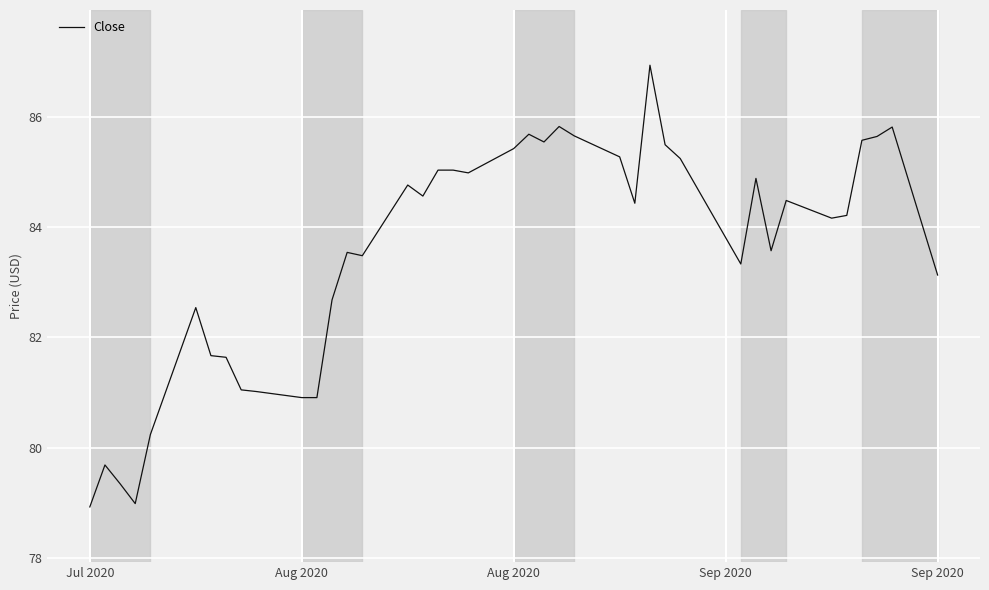

What is the greatest value displayed?

86.9